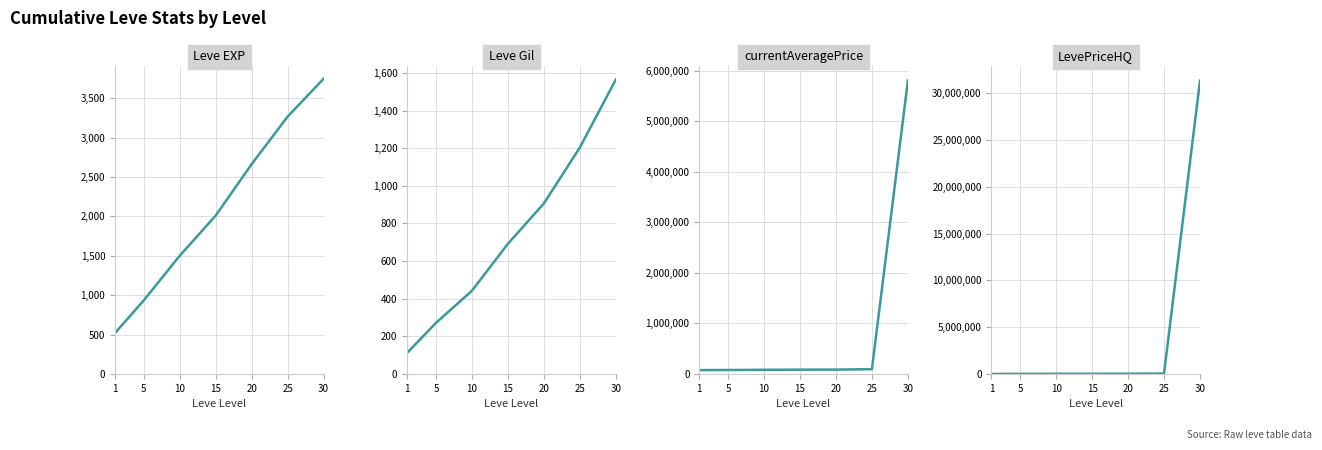

Reading left to right, transcribe all the data shown in this chart.

Leve EXP: 520.0	935.0	1501.7	2011.7	2665.0	3268.3	3748.3
Leve Gil: 112.3	271.3	442.0	691.7	905.8	1203.2	1564.2
currentAveragePrice: 77195.0	78949.0	83294.5	85785.5	86994.0	95412.0	5808023.0
LevePriceHQ: 3666.7	13166.7	22958.3	25759.7	27906.2	47842.2	31328477.2